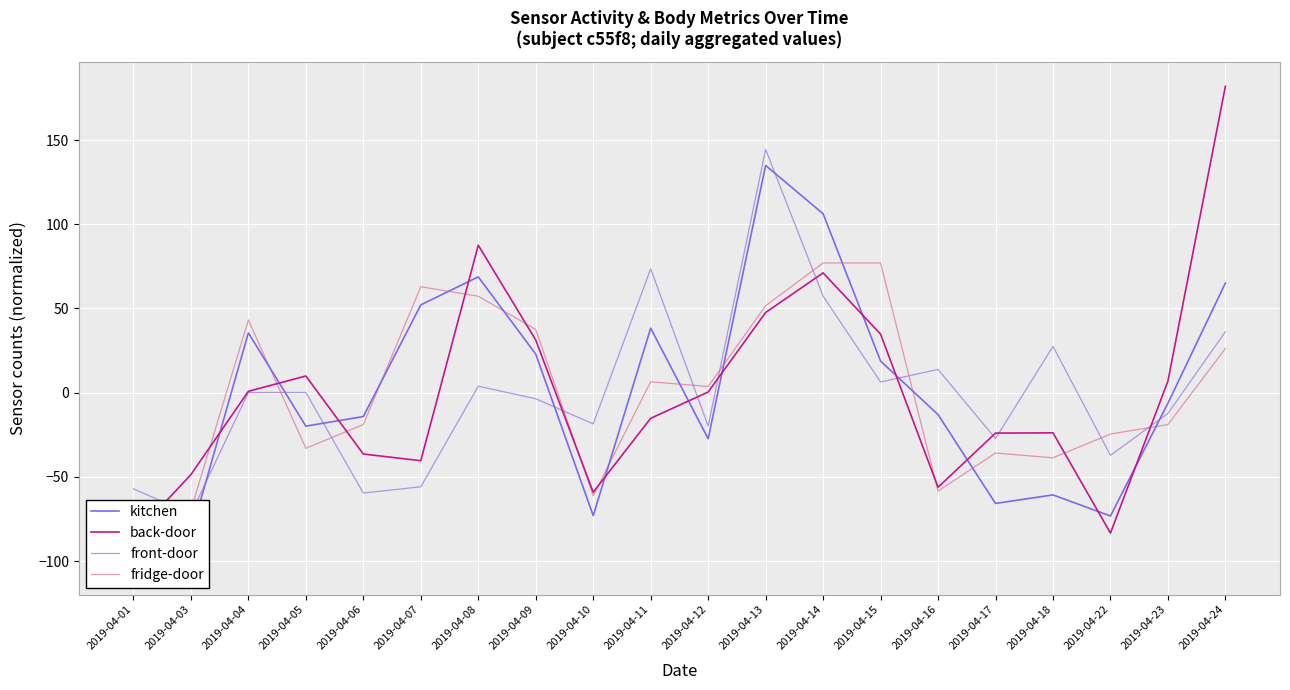

Which series has the largest total across all categories?

kitchen